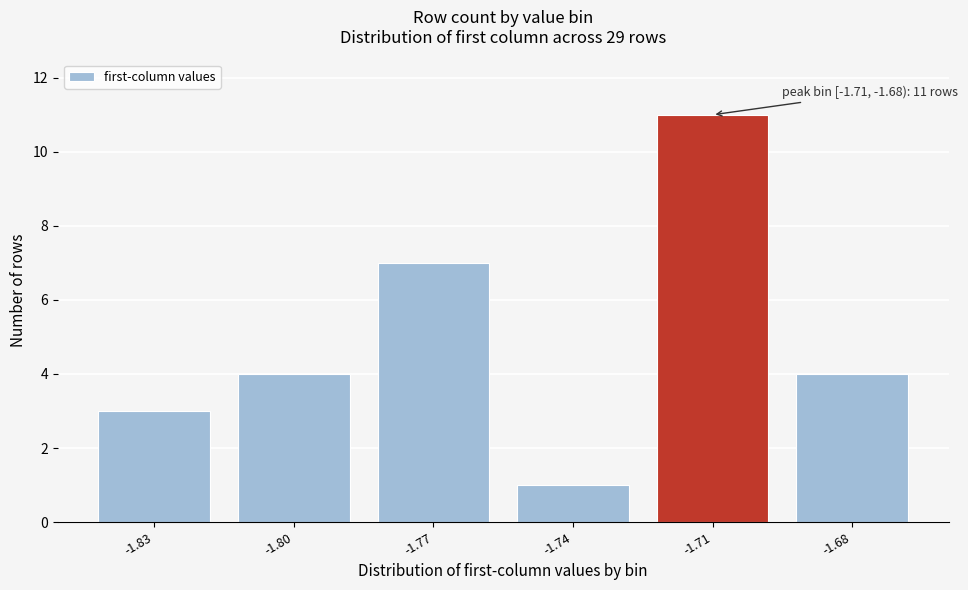

Reading left to right, what are all the values shown in this chart?

3	4	7	1	11	4